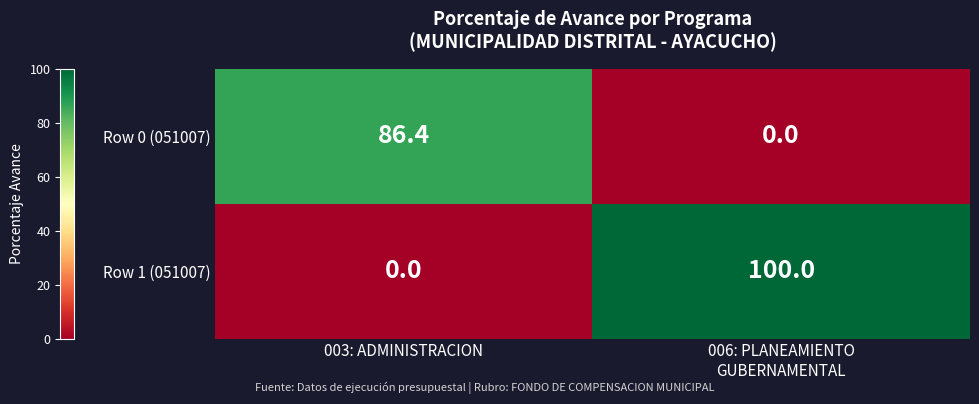

Is it true that Row 0 (051007) equals 86.4 at 003: ADMINISTRACION?

True